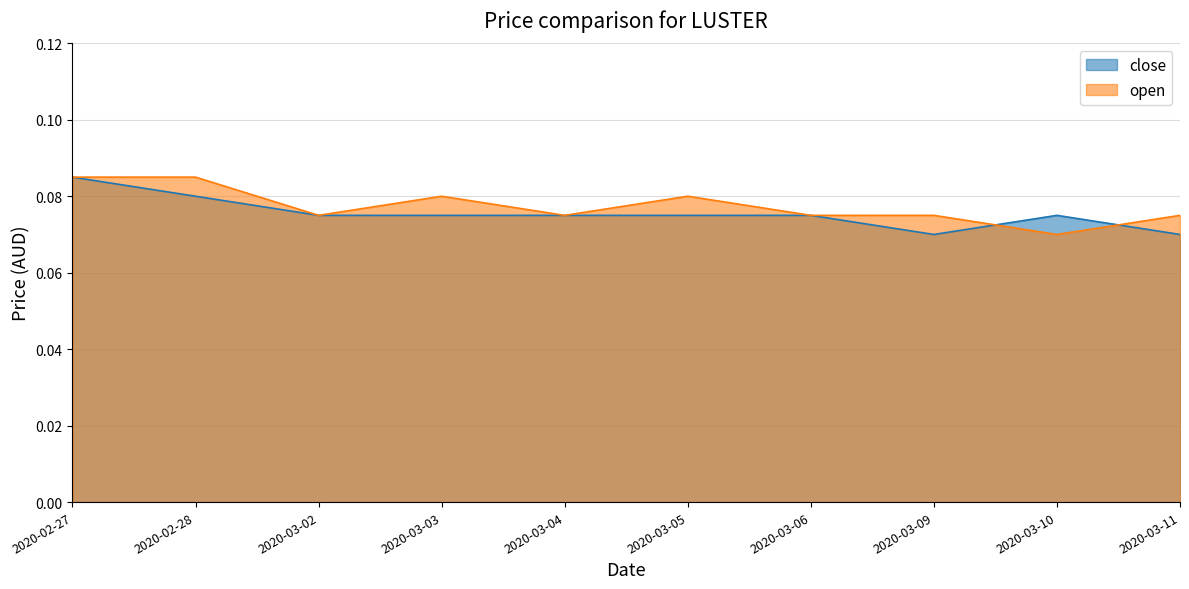

Rank the categories by open value from highest to lowest.

2020-02-27, 2020-02-28, 2020-03-03, 2020-03-05, 2020-03-02, 2020-03-04, 2020-03-06, 2020-03-09, 2020-03-11, 2020-03-10